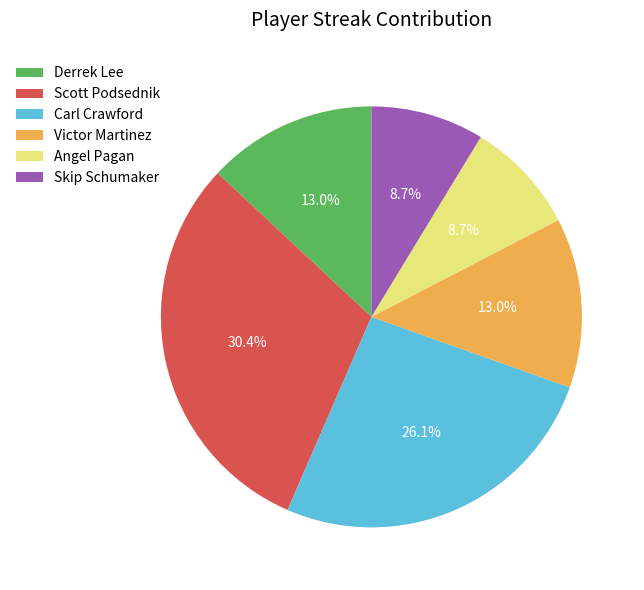

Which slice is the largest?

Scott Podsednik